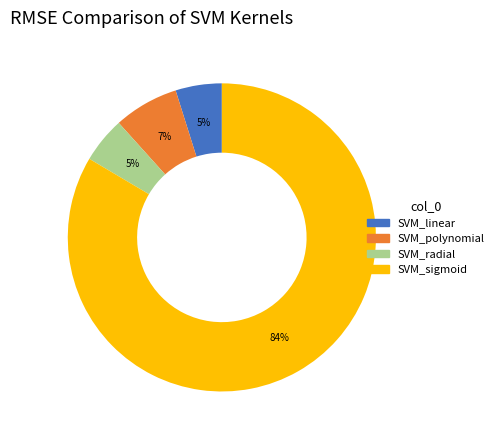

How many segments does this pie chart have?

4